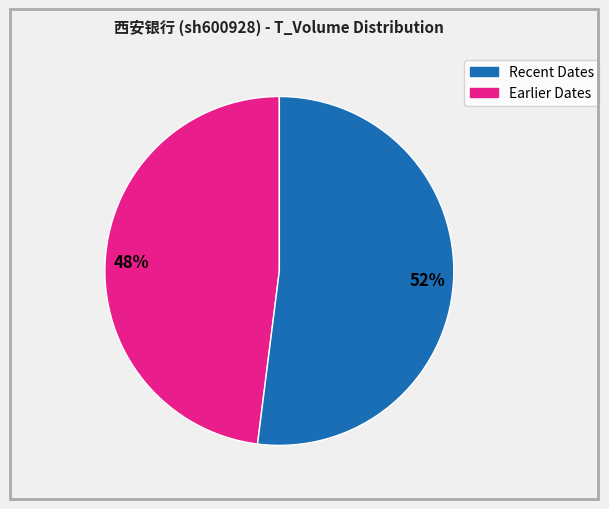

Is there a majority slice in this chart?

Yes